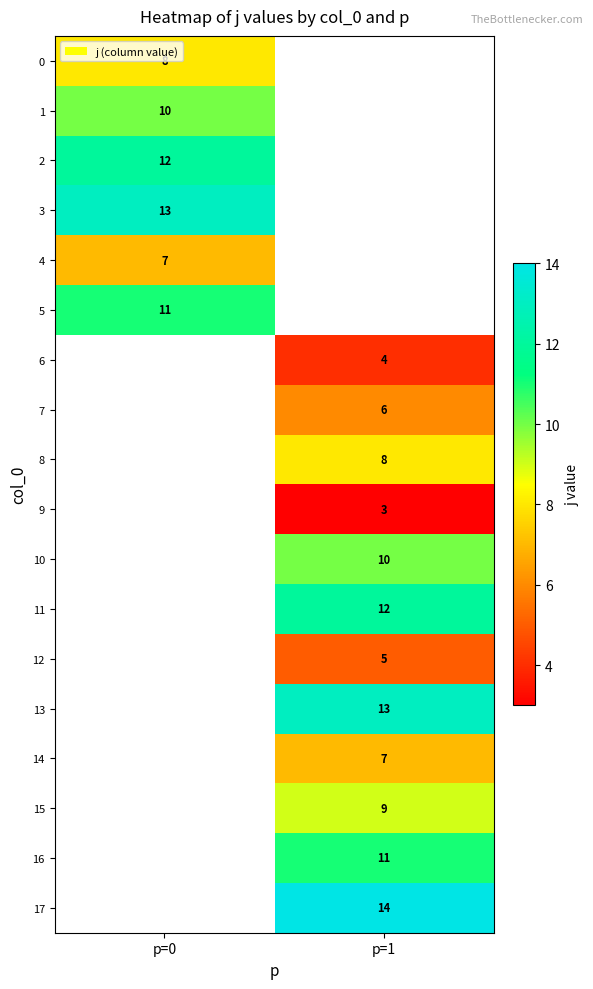

Which has a higher value, p=1 or p=0?

p=0